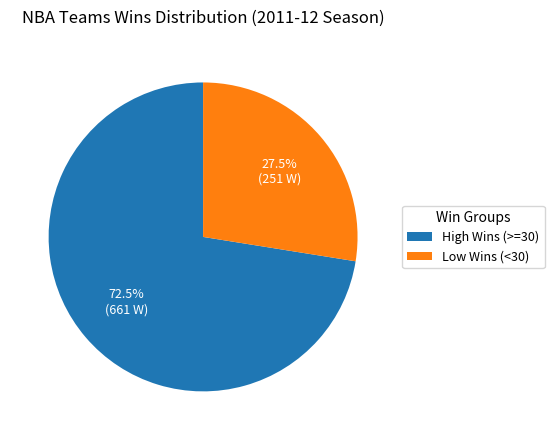

Approximately how many times larger is the value at Low Wins (<30) compared to High Wins (>=30)?

0.4